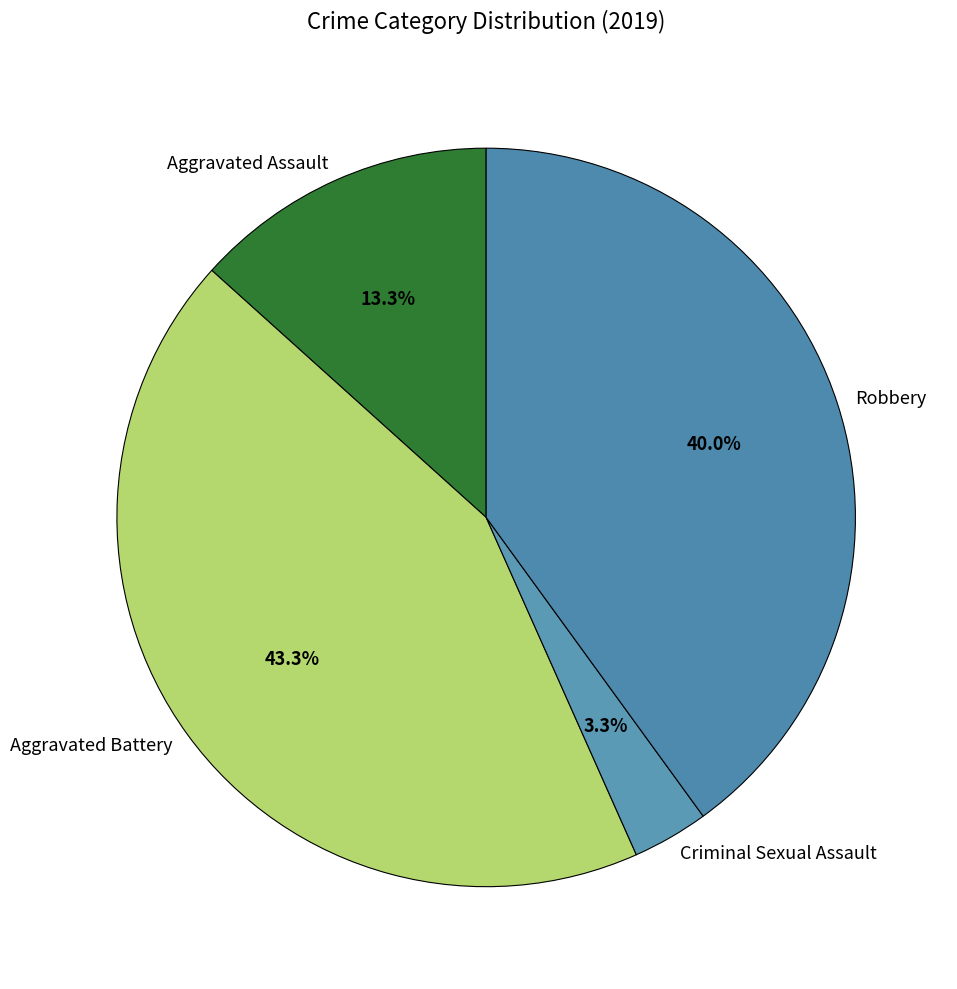

What portion of the pie excludes Criminal Sexual Assault?

96.7%